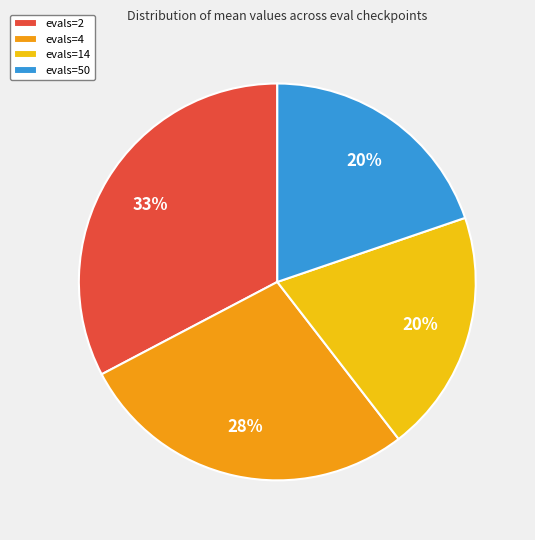

Does any single category account for the majority?

No